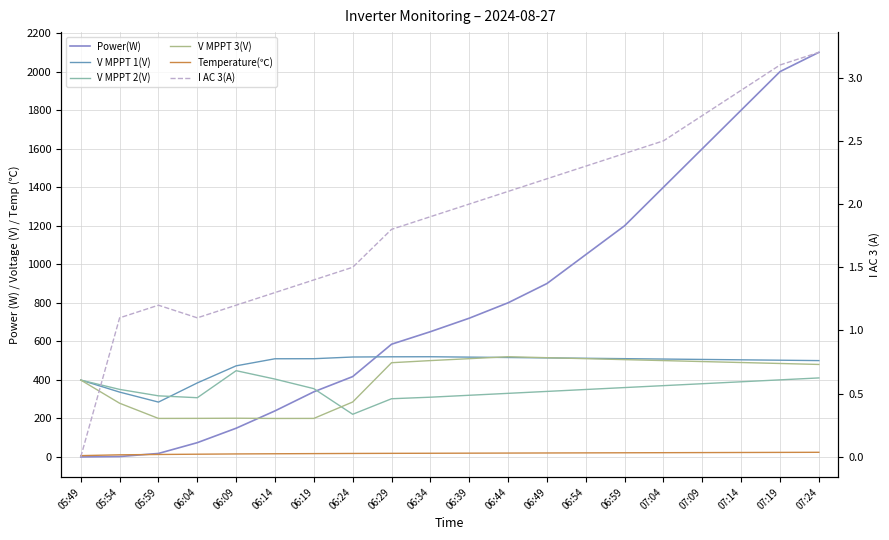

Which has a higher value, 06:34 or 06:59?

06:59